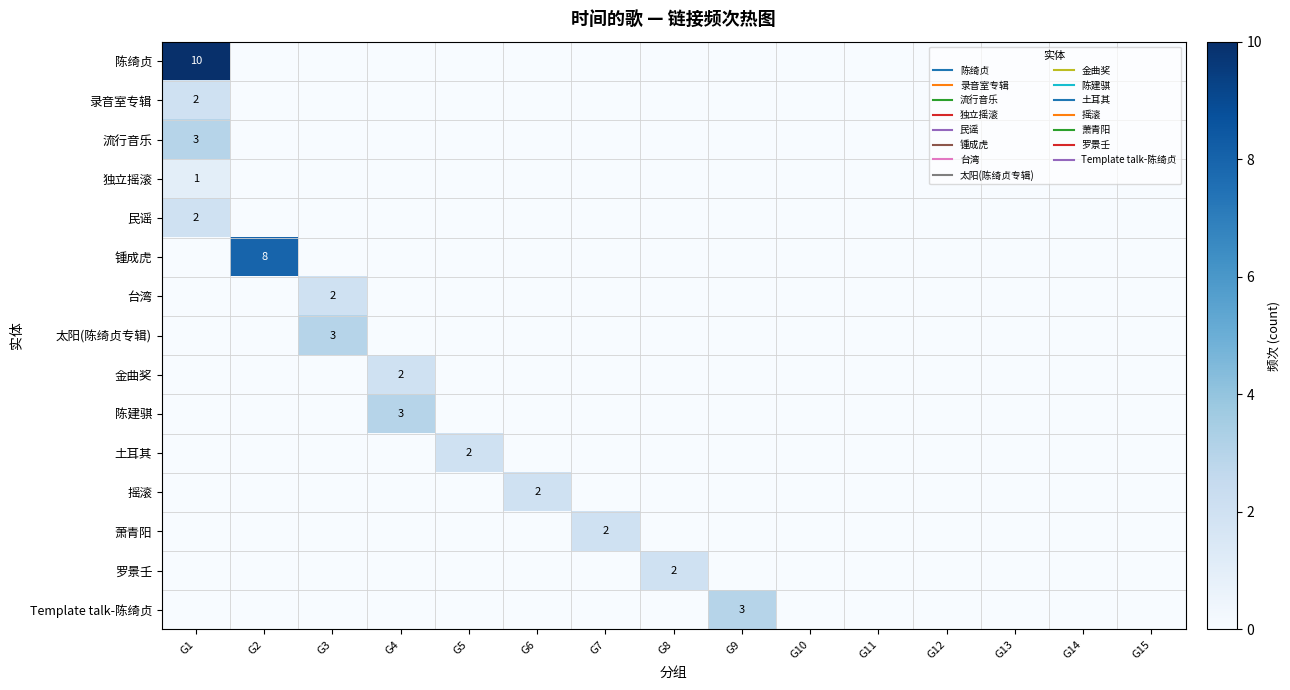

Rank the series at G13 from lowest to highest value.

陈绮贞, 录音室专辑, 流行音乐, 独立摇滚, 民谣, 锺成虎, 台湾, 太阳(陈绮贞专辑), 金曲奖, 陈建骐, 土耳其, 摇滚, 萧青阳, 罗景壬, Template talk-陈绮贞